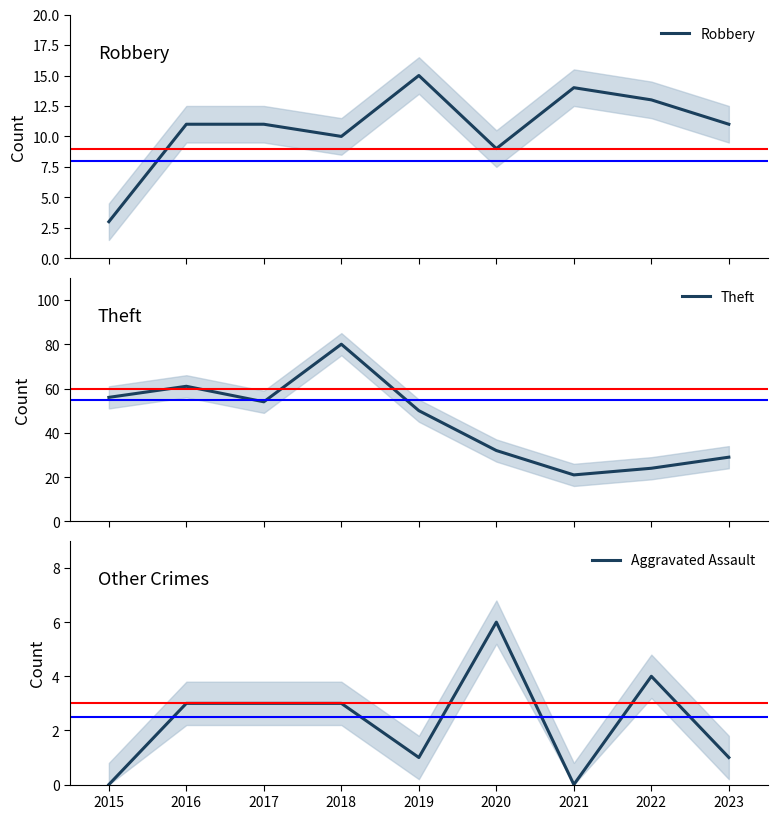

True or false: Theft has more than 0 points higher than both neighbors.

True